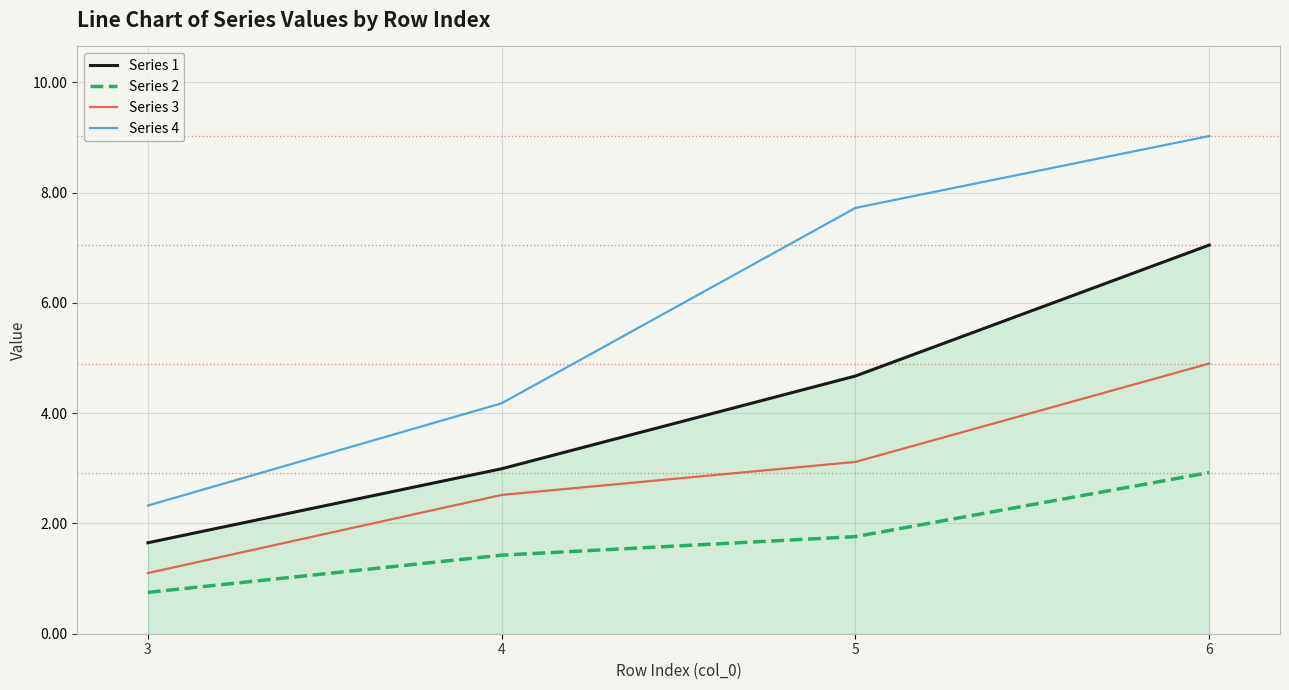

What is the sum of the Series 2 values at 3 and 5?

2.5